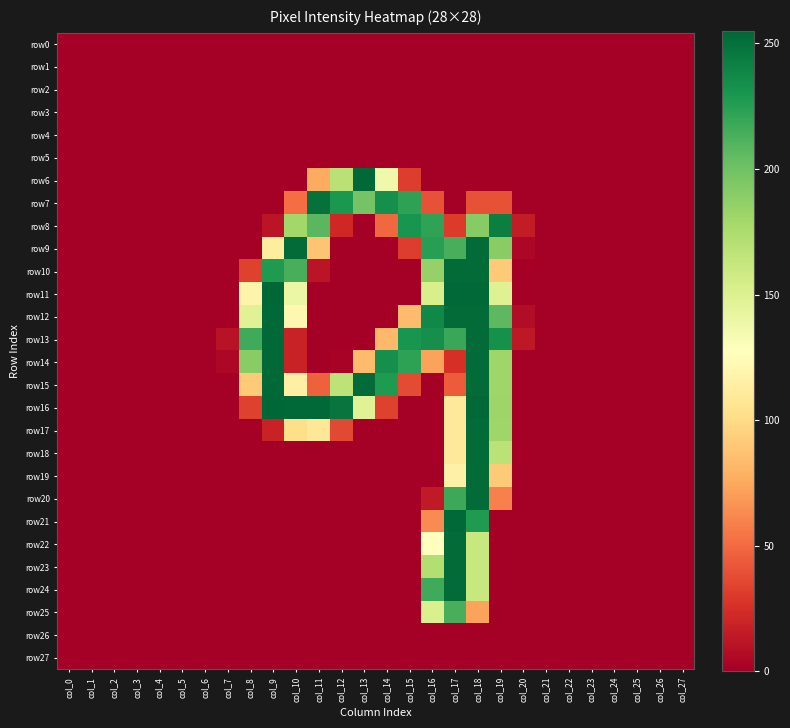

At how many categories does at least one series exceed 107?

12